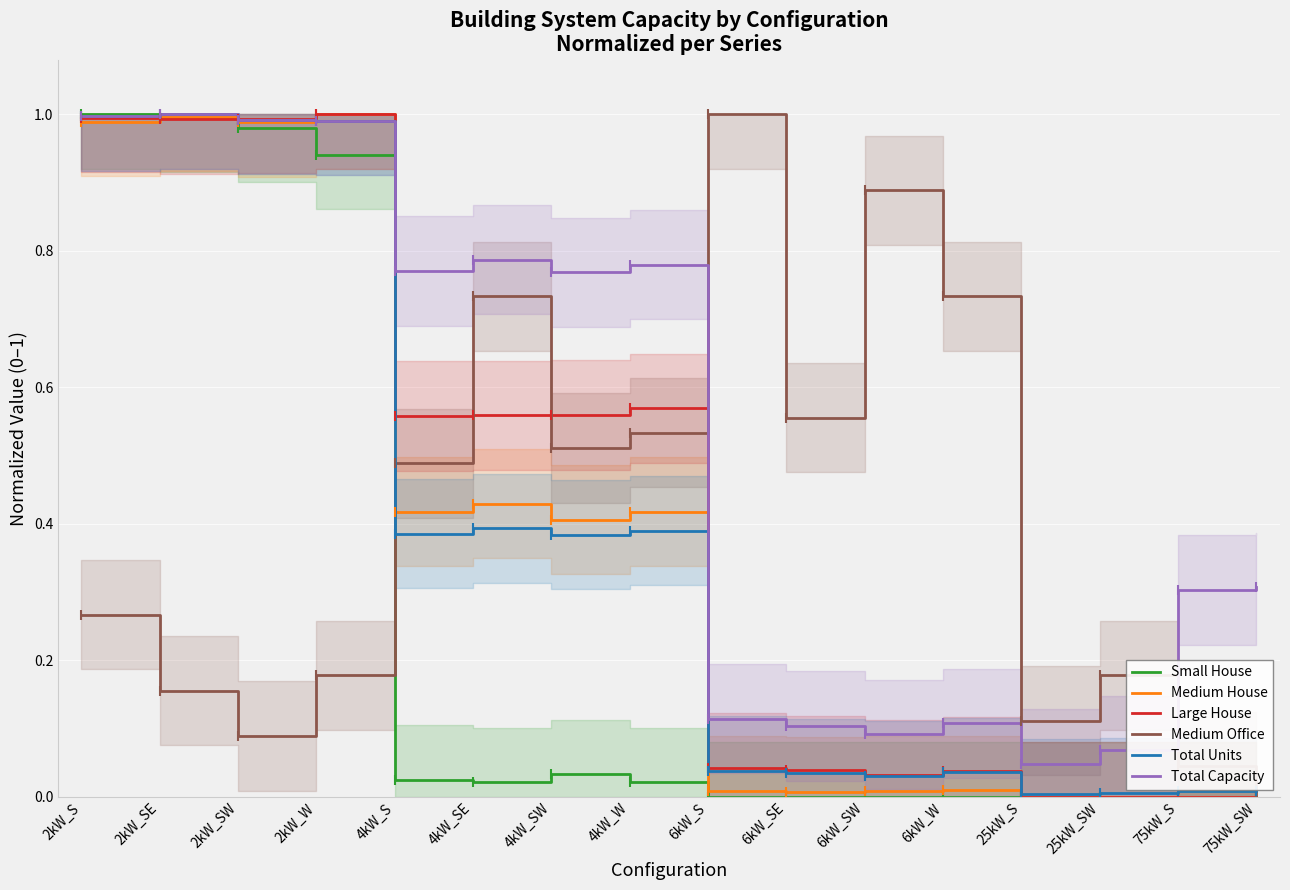

Is the value of Medium House at 2kW_SW greater than the value of Small House at 4kW_W?

Yes